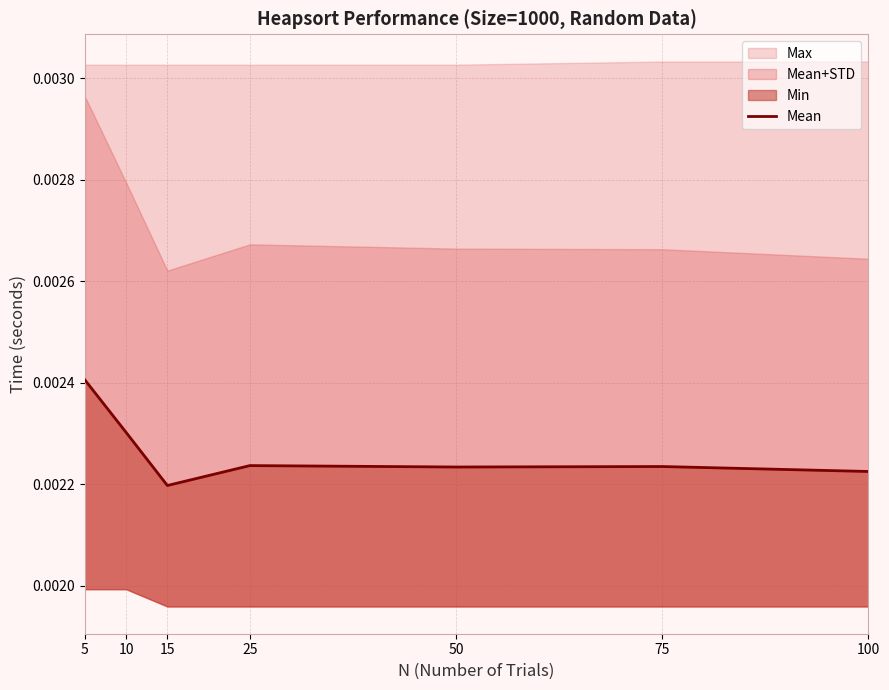

How many lines are shown in the chart?

1